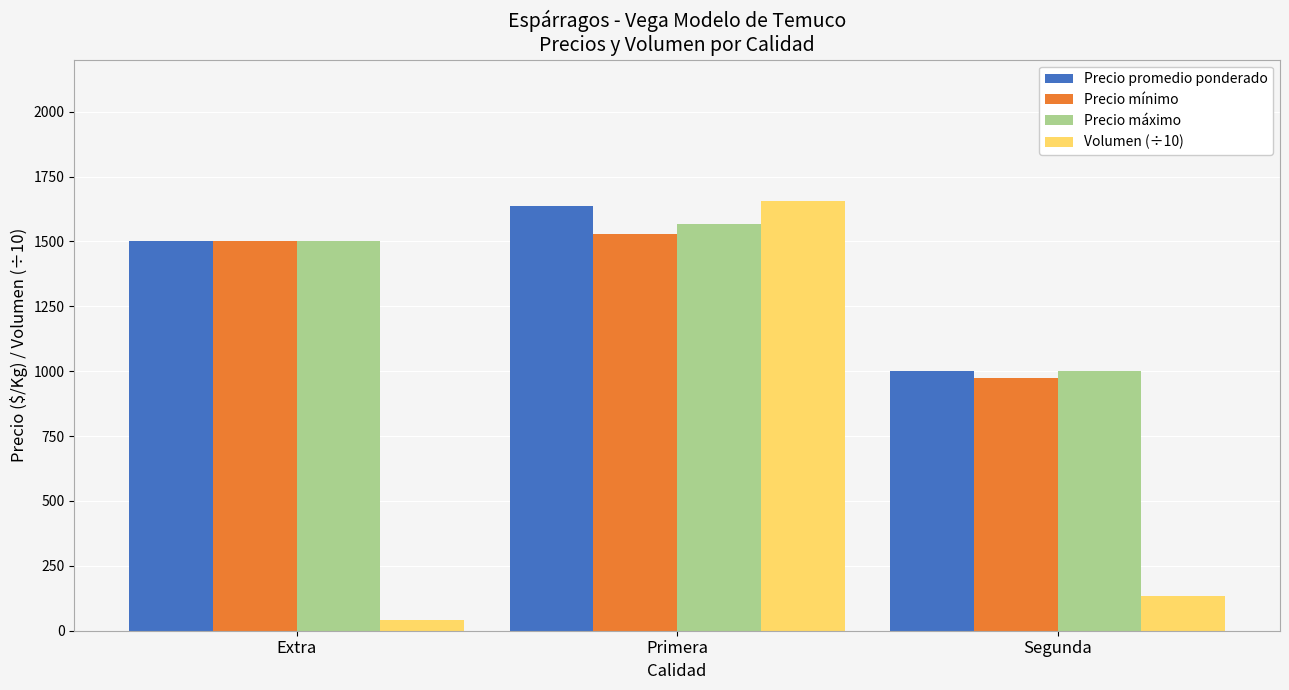

Reading left to right, extract all data points from this chart.

Precio promedio ponderado: 1500	1638	1000
Precio mínimo: 1500	1527	975
Precio máximo: 1500	1568	1000
Volumen (÷10): 40	1655	133